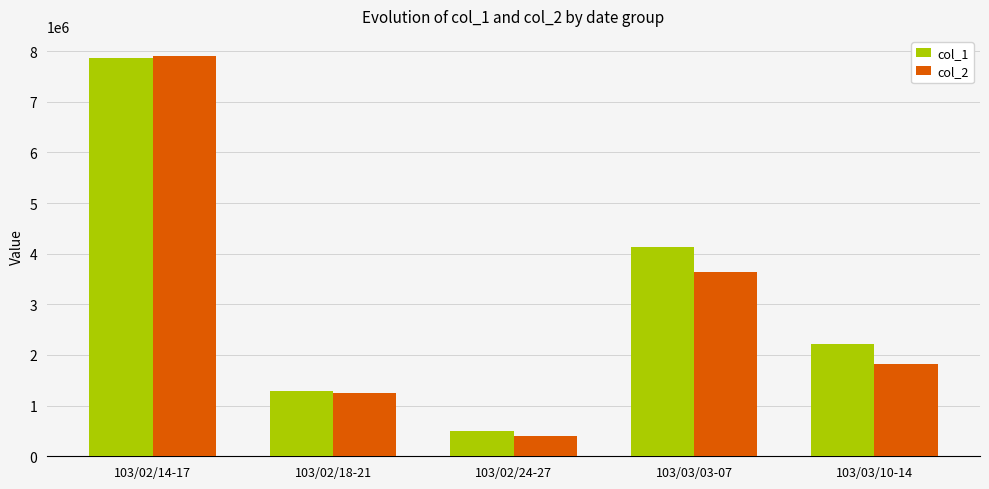

How many groups of bars are there?

5